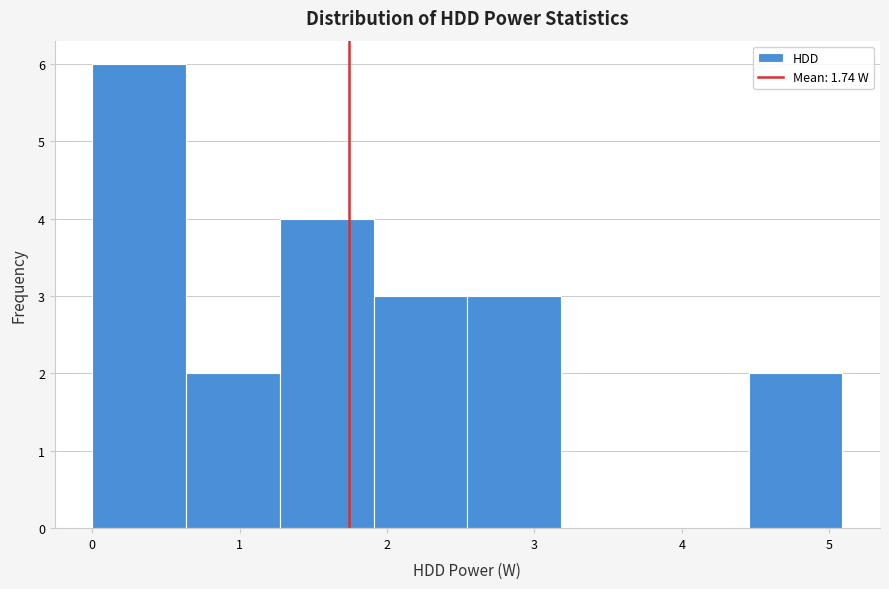

Over which range of the x-axis is the bar tallest?

0.0 to 0.6